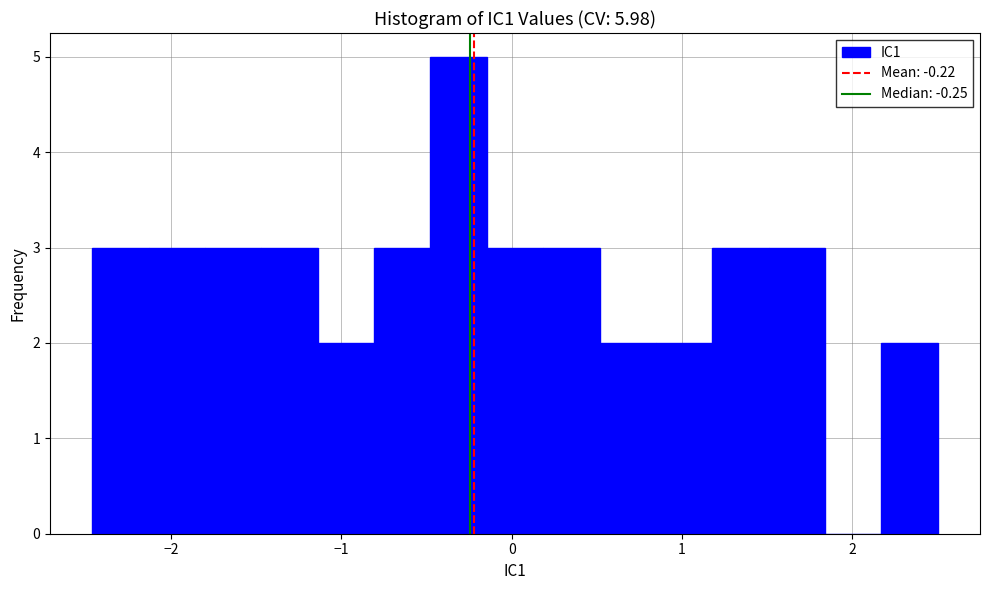

Read against the x-axis, roughly where is the centre of the tallest bar?

-0.3